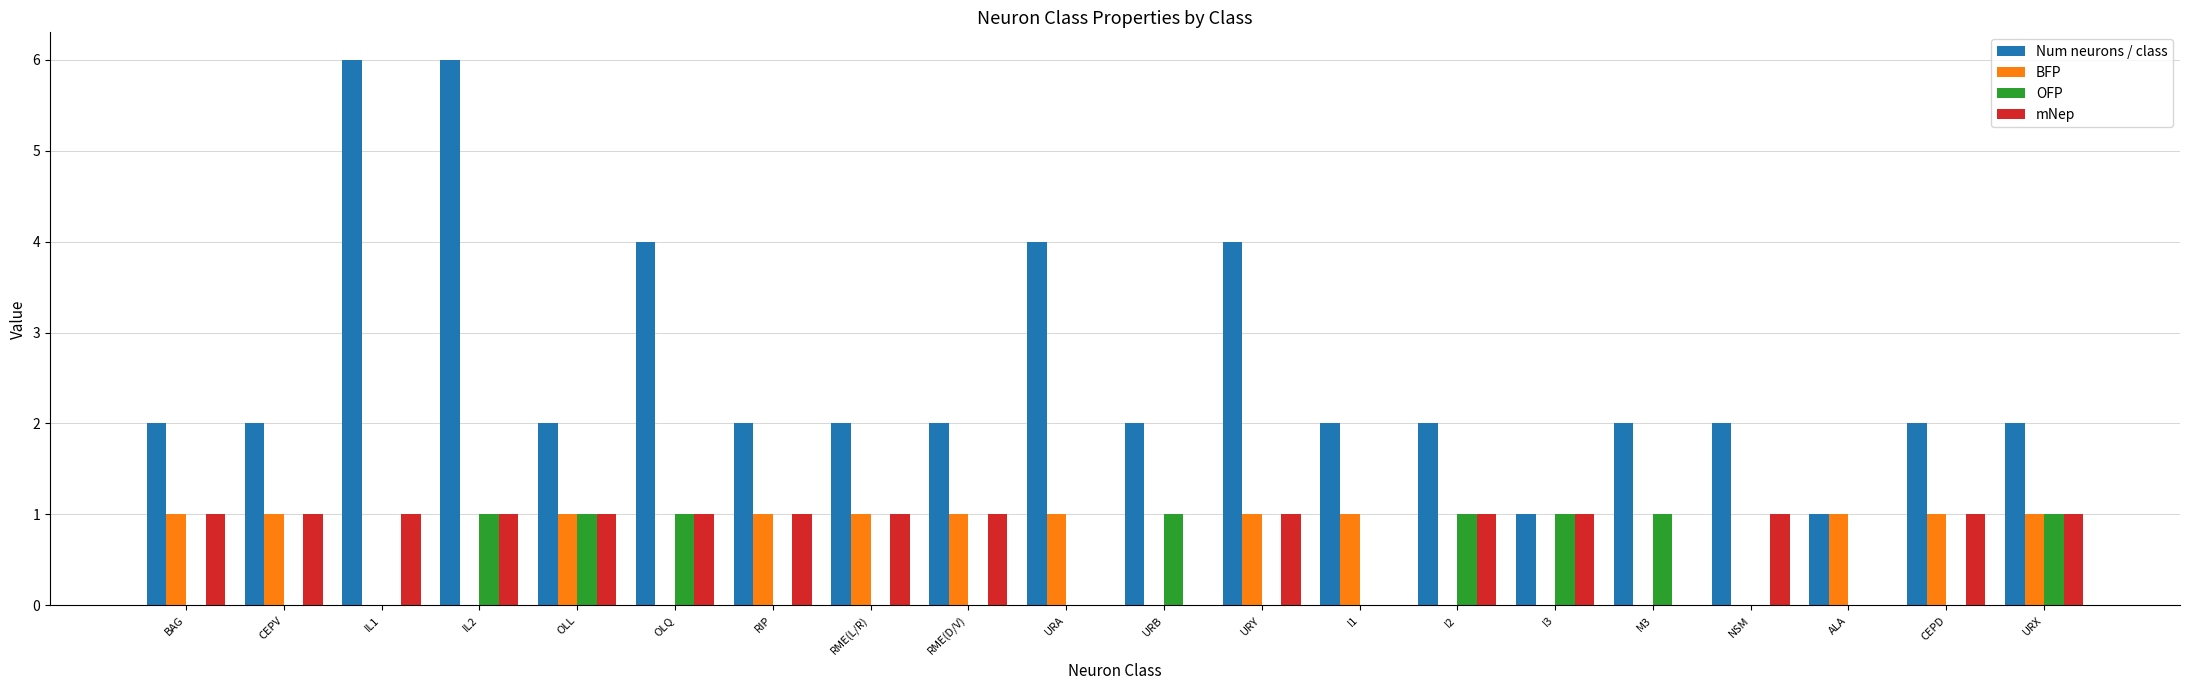

What are all the series names shown in the legend?

Num neurons / class, BFP, OFP, mNep